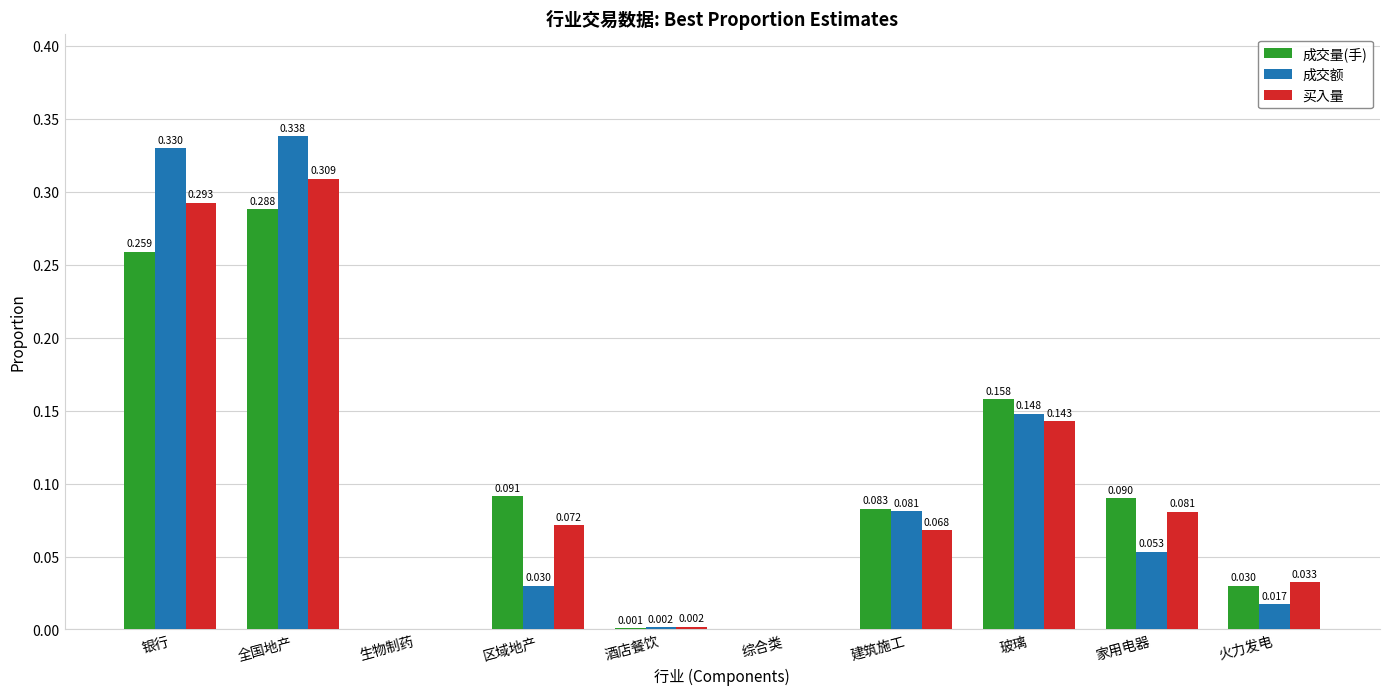

Which category has the highest value across all series?

全国地产